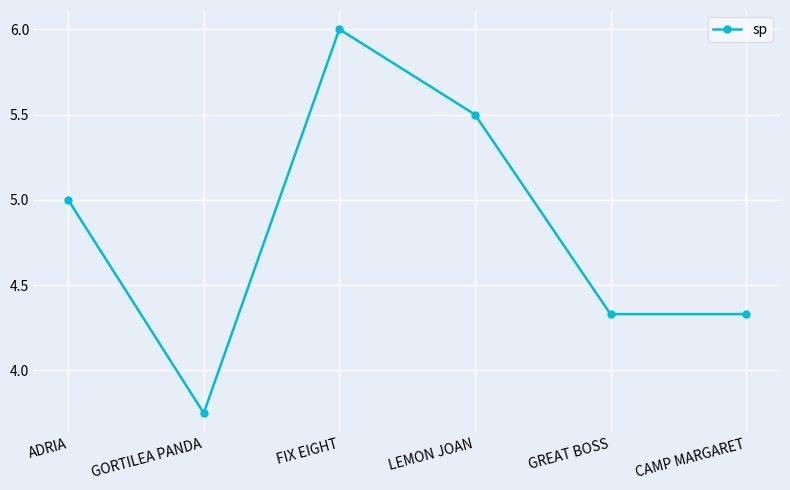

What is the sum of the values at FIX EIGHT and ADRIA?

11.0